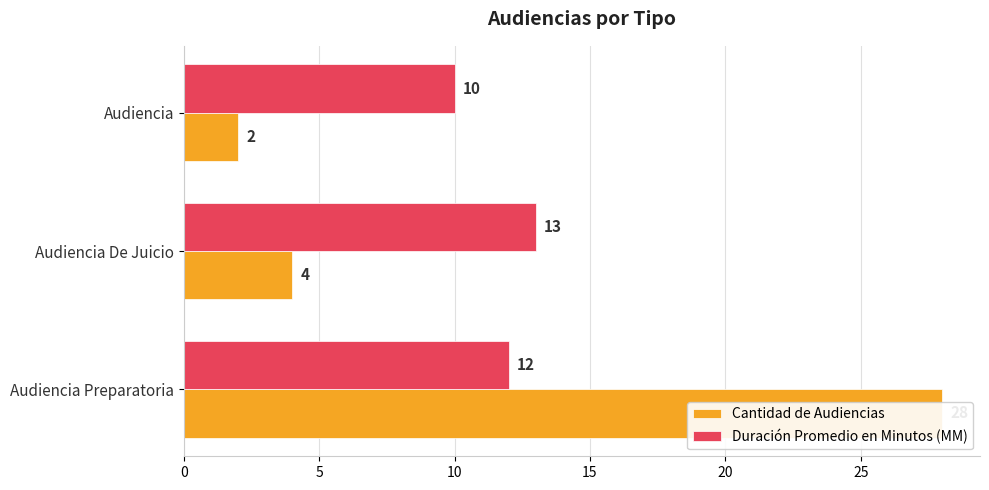

At how many categories does at least one series exceed 23?

1